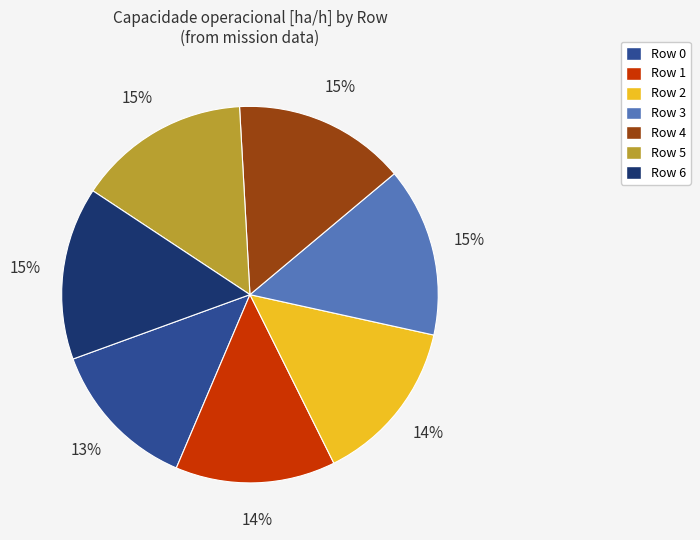

Which category has the smallest portion of the pie?

Row 0